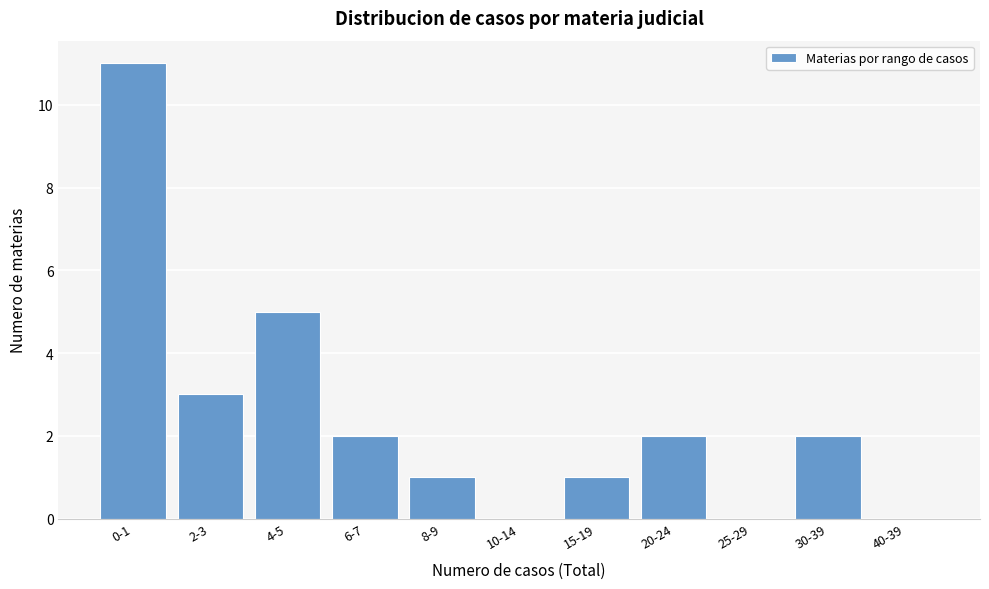

Reading left to right, what are all the values shown in this chart?

0-1=11	2-3=3	4-5=5	6-7=2	8-9=1	10-14=0	15-19=1	20-24=2	25-29=0	30-39=2	40-39=0